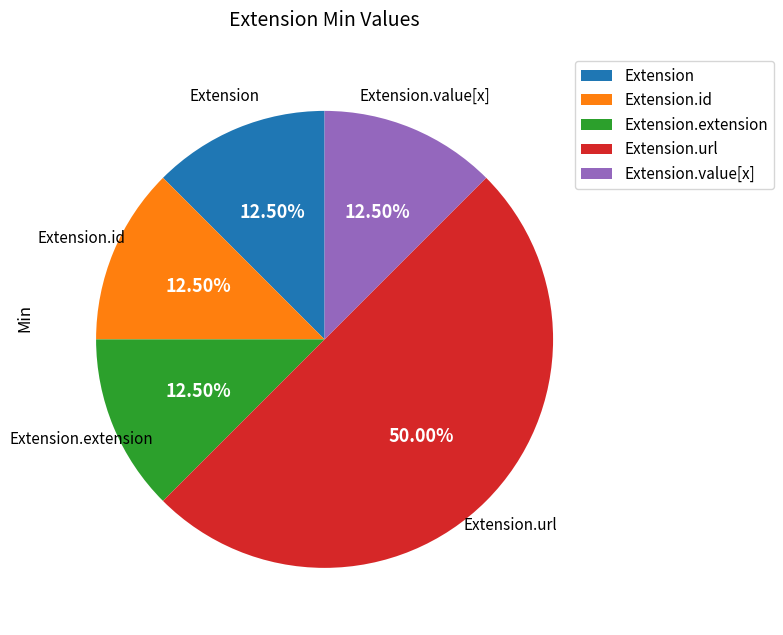

How many segments does this pie chart have?

5